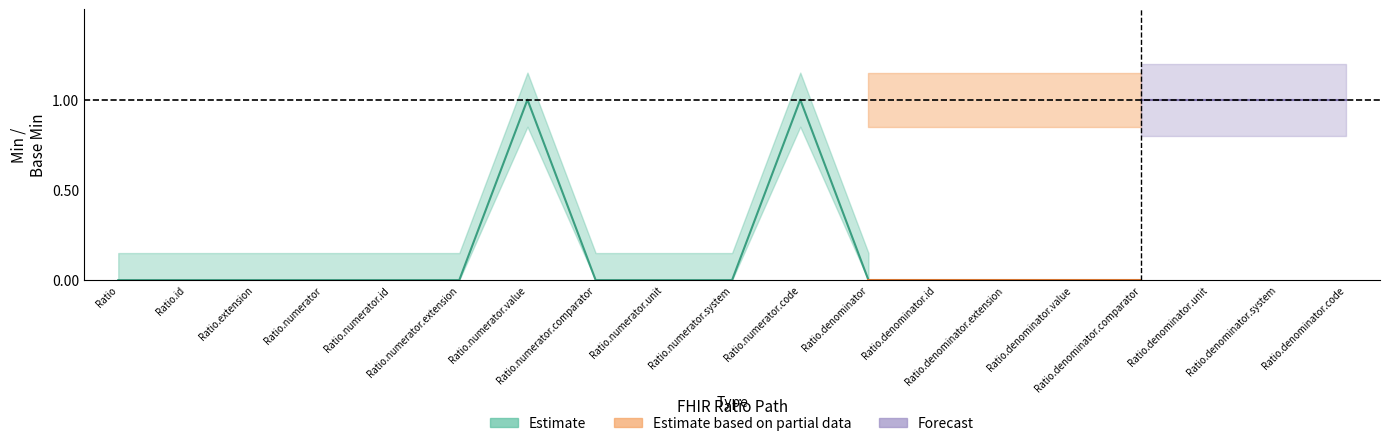

Reading left to right, extract all data points from this chart.

Min: Ratio=0	Ratio.id=0	Ratio.extension=0	Ratio.numerator=0	Ratio.numerator.id=0	Ratio.numerator.extension=0	Ratio.numerator.value=1	Ratio.numerator.comparator=0	Ratio.numerator.unit=0	Ratio.numerator.system=0	Ratio.numerator.code=1	Ratio.denominator=0	Ratio.denominator.id=0	Ratio.denominator.extension=0	Ratio.denominator.value=0	Ratio.denominator.comparator=0	Ratio.denominator.unit=0	Ratio.denominator.system=0	Ratio.denominator.code=0
Base Min: Ratio=0	Ratio.id=0	Ratio.extension=0	Ratio.numerator=0	Ratio.numerator.id=0	Ratio.numerator.extension=0	Ratio.numerator.value=0	Ratio.numerator.comparator=0	Ratio.numerator.unit=0	Ratio.numerator.system=0	Ratio.numerator.code=0	Ratio.denominator=0	Ratio.denominator.id=0	Ratio.denominator.extension=0	Ratio.denominator.value=0	Ratio.denominator.comparator=0	Ratio.denominator.unit=0	Ratio.denominator.system=0	Ratio.denominator.code=0